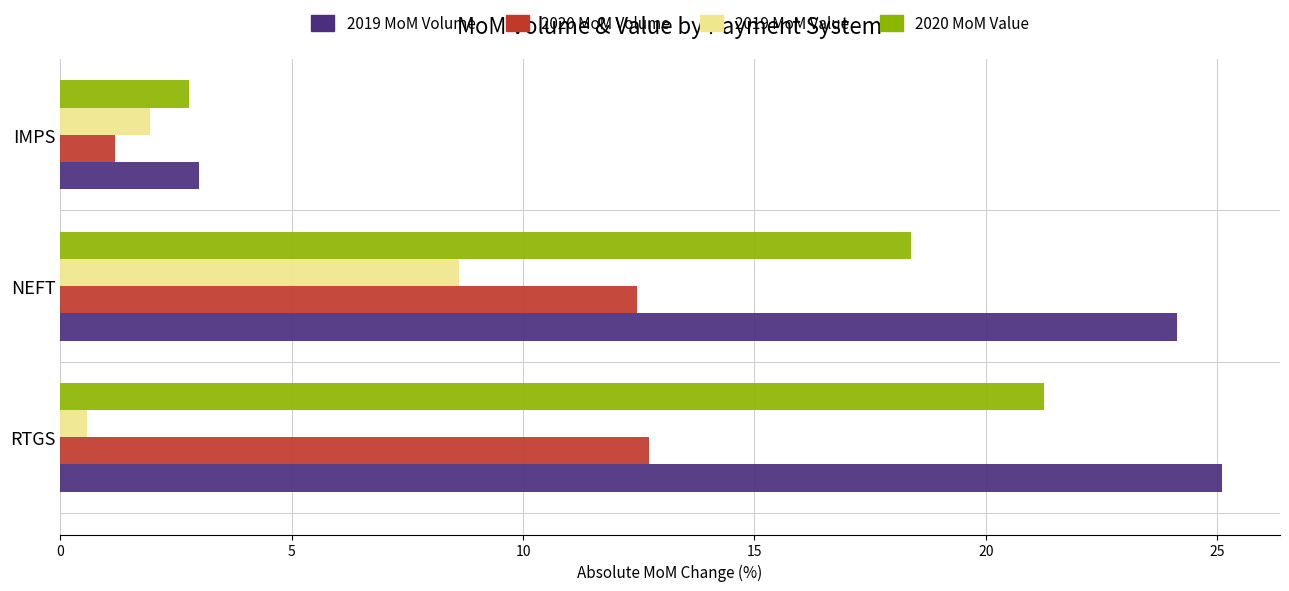

What is the difference between the highest and lowest values at RTGS?

24.5